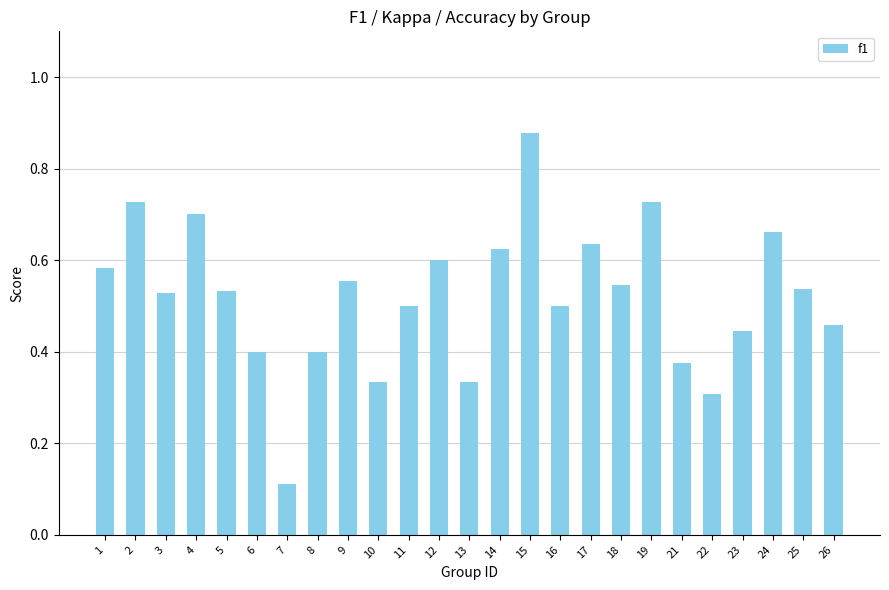

Which label corresponds to the smallest value in the chart?

7